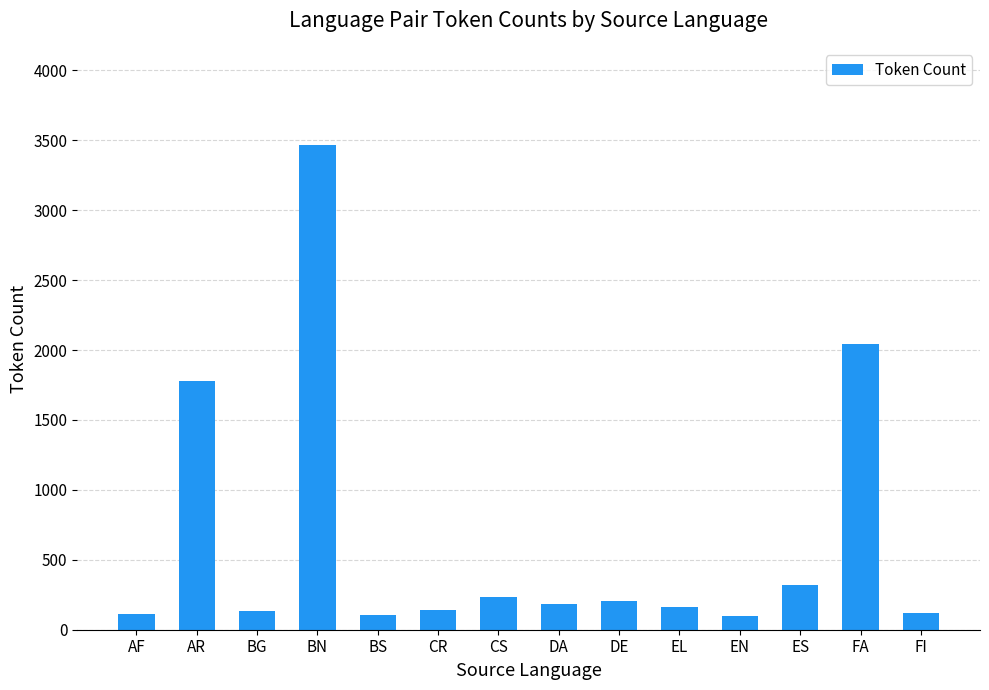

What is the sum of the values at FI and BN?

3591